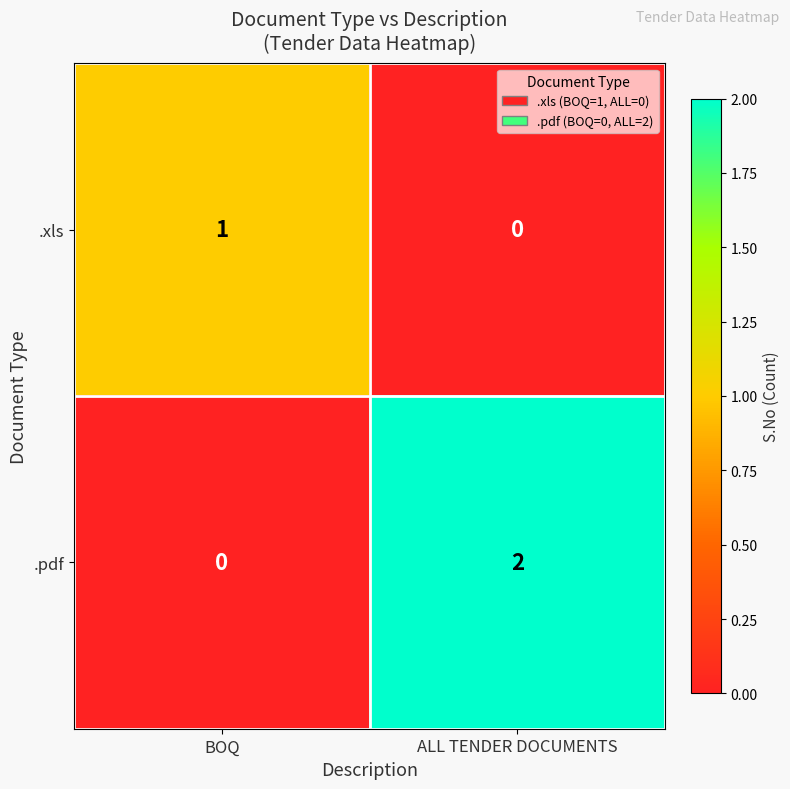

Reading right to left, list all the values displayed in this chart.

.xls: 0	1
.pdf: 2	0